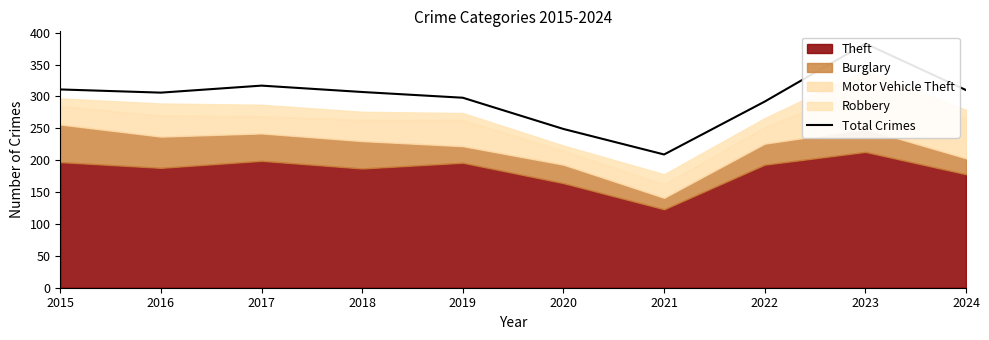

Reading left to right, list all the values displayed in this chart.

311	306	317	307	298	249	209	292	383	310